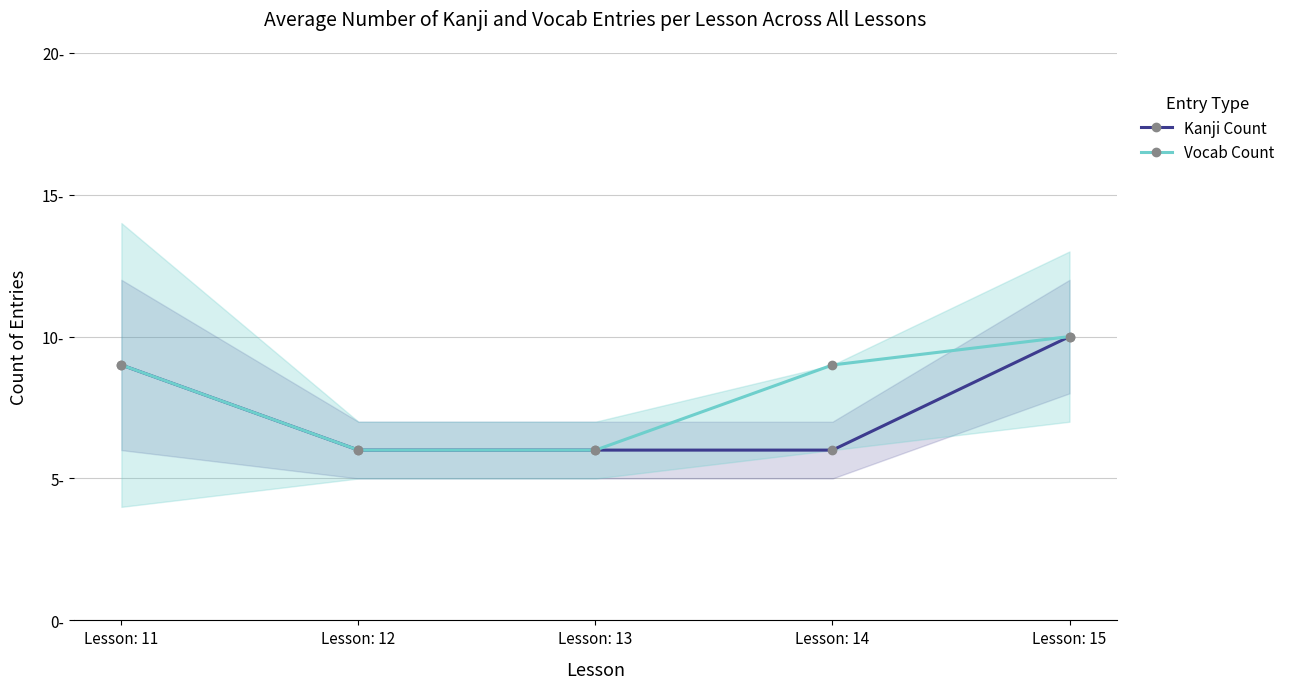

What is the smallest value displayed?

6